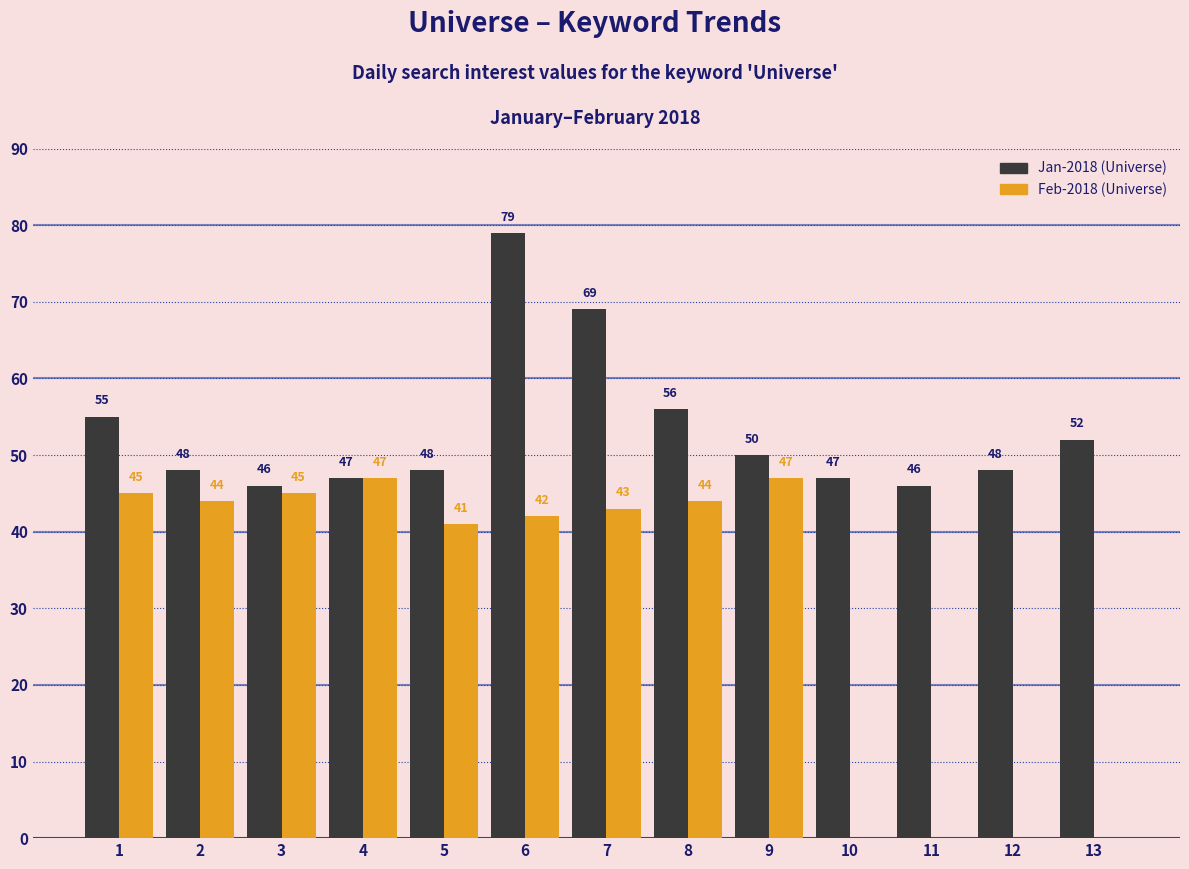

What is the average value of the Jan-2018 (Universe) series?

53